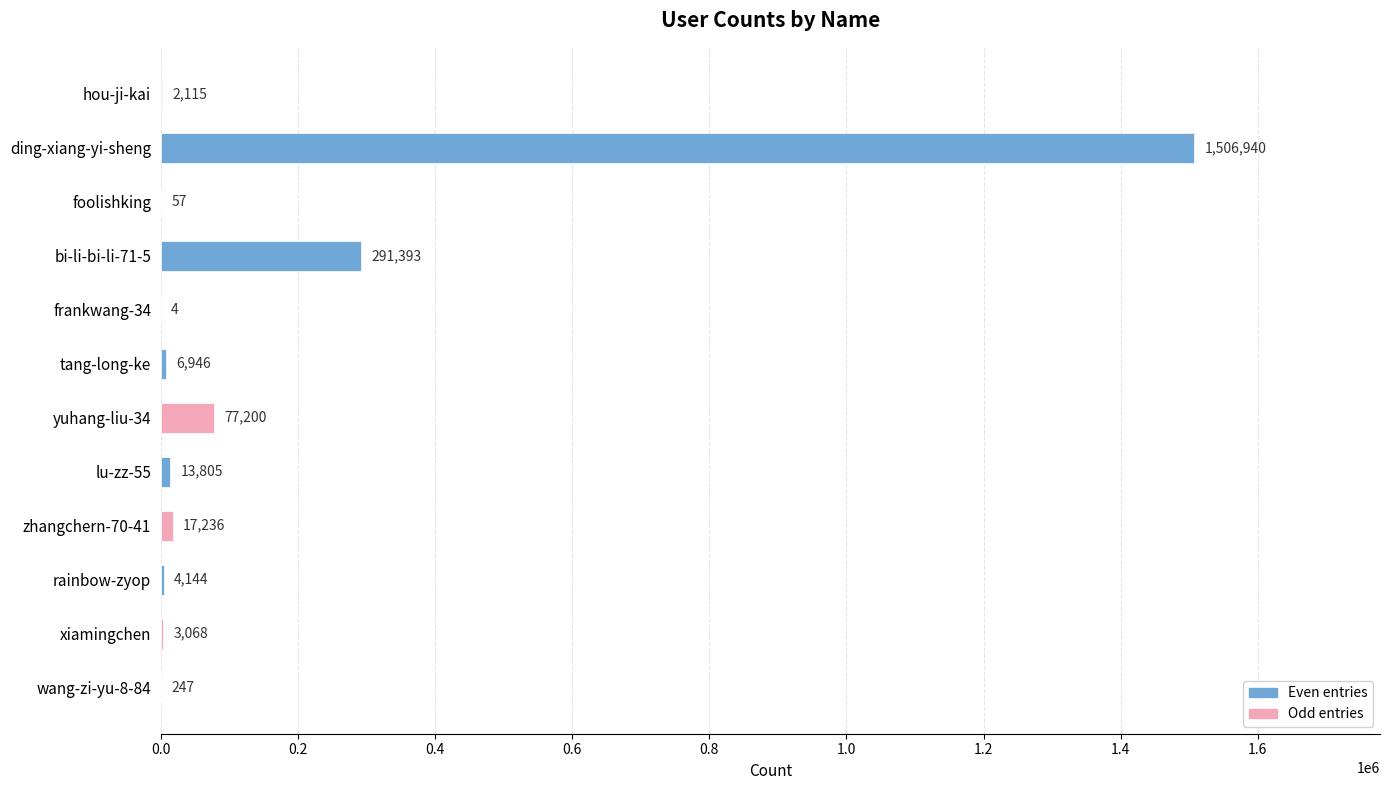

What is the greatest value displayed?

1506940